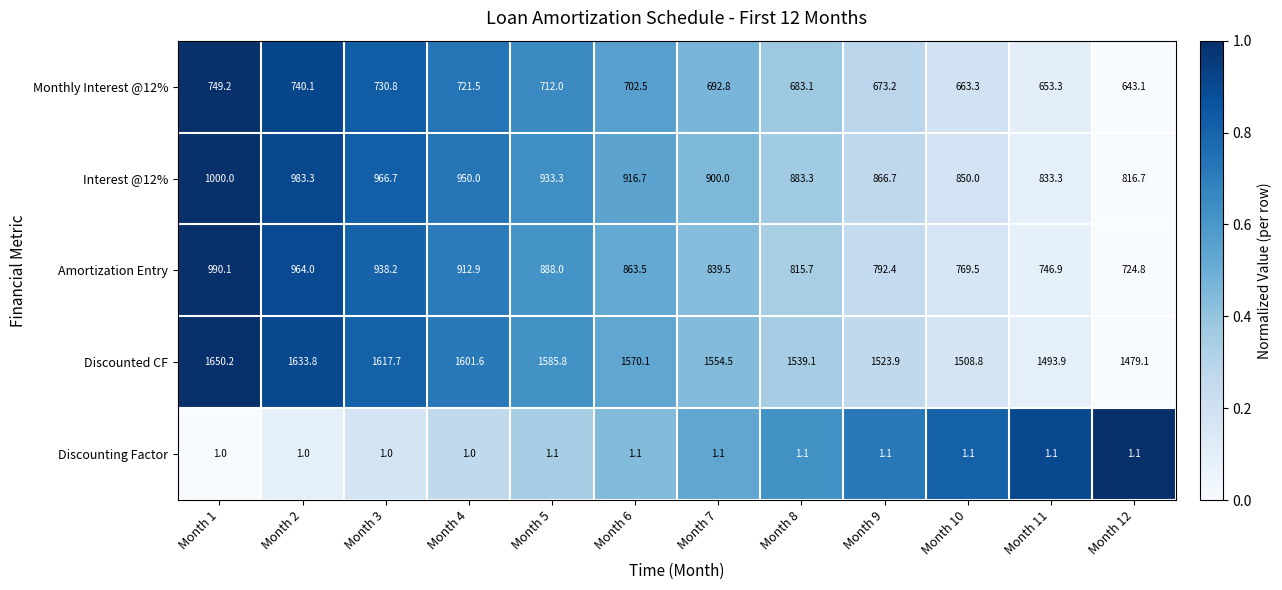

What is the average value of the Interest @12% series?

908.3